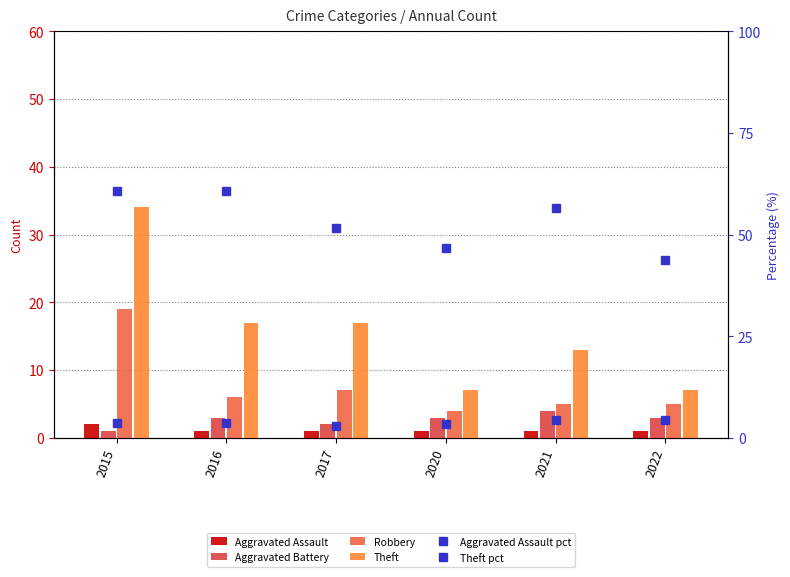

What is the value of the Theft pct bar at the 6th from the left?

43.8